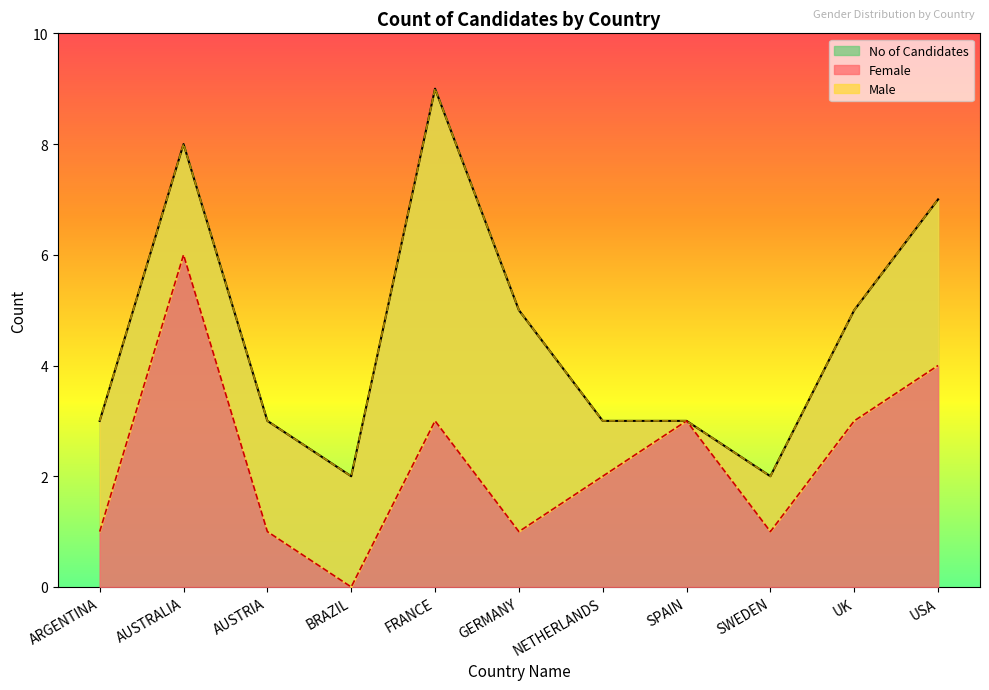

Reading left to right, transcribe all the data shown in this chart.

Female: ARGENTINA=1	AUSTRALIA=6	AUSTRIA=1	BRAZIL=0	FRANCE=3	GERMANY=1	NETHERLANDS=2	SPAIN=3	SWEDEN=1	UK=3	USA=4
No of Candidates: ARGENTINA=3	AUSTRALIA=8	AUSTRIA=3	BRAZIL=2	FRANCE=9	GERMANY=5	NETHERLANDS=3	SPAIN=3	SWEDEN=2	UK=5	USA=7